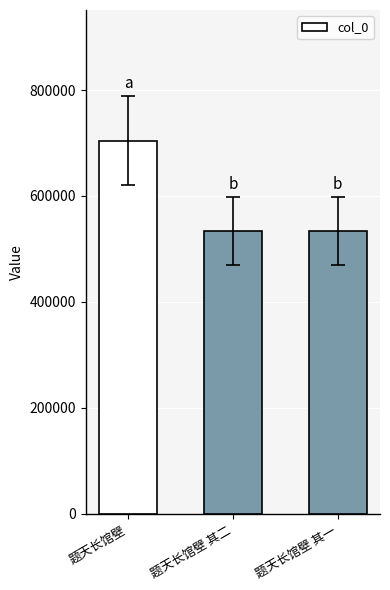

The value at 题天长馆壁 is 704452. True or false?

True